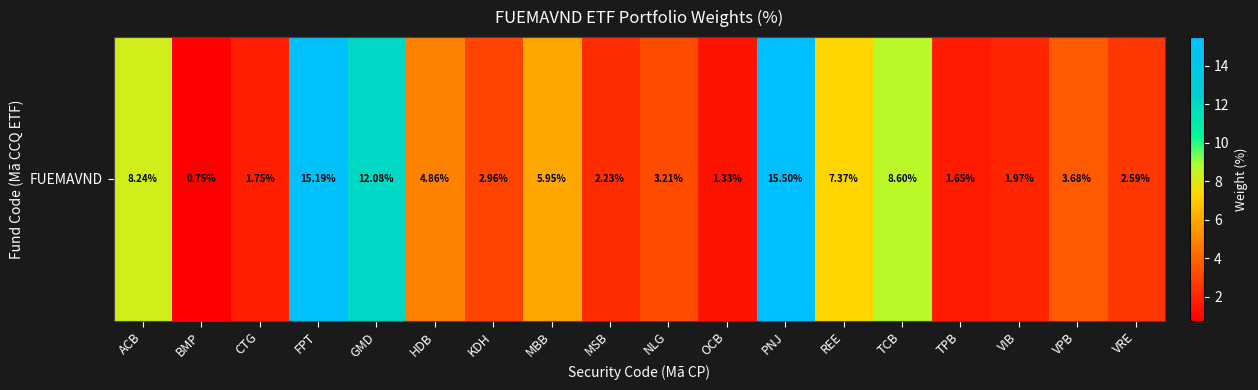

What is the change in value from KDH to OCB?

-1.6